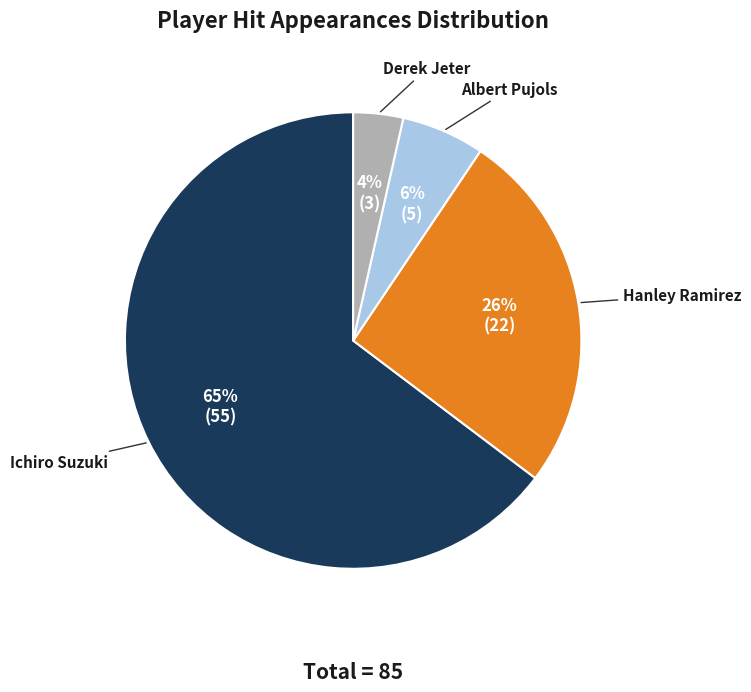

Is Ichiro Suzuki the majority of the pie?

Yes